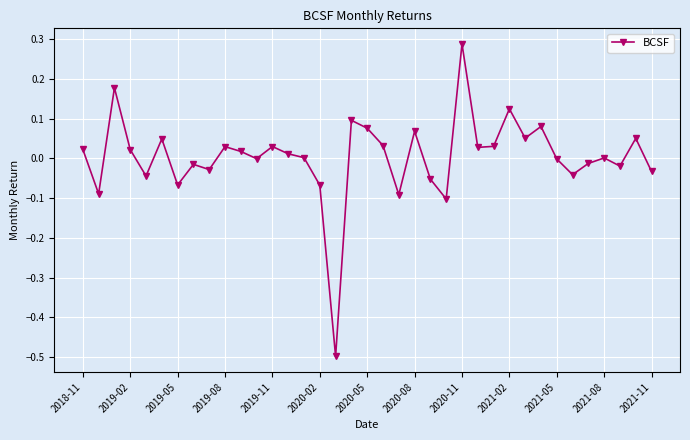

True or false: there are more than 1 points higher than both neighbors.

True